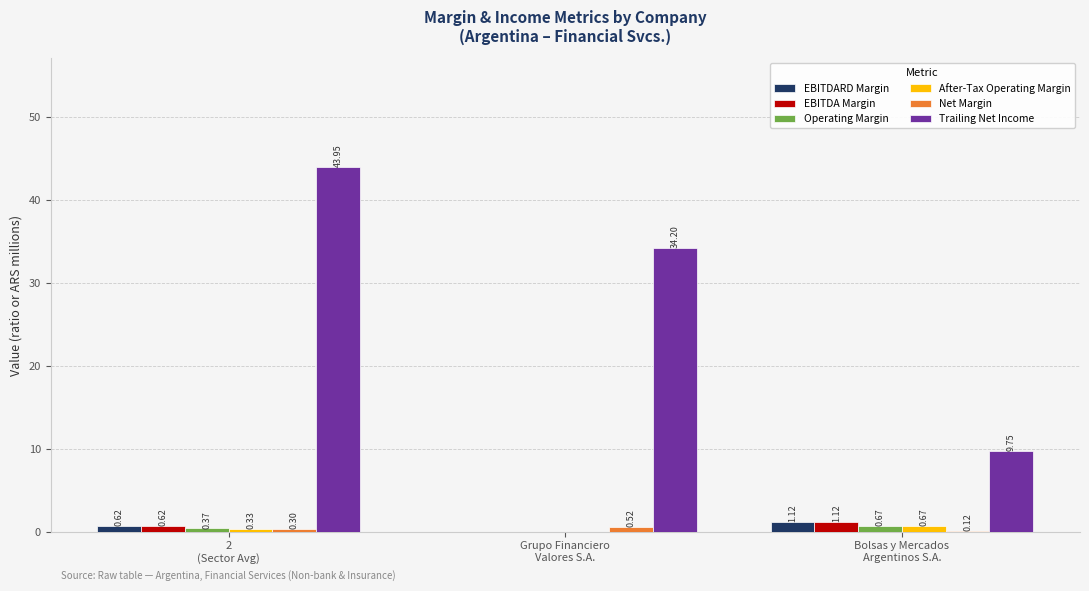

The After-Tax Operating Margin series shows 0.0 at Grupo Financiero
Valores S.A.. True or false?

True